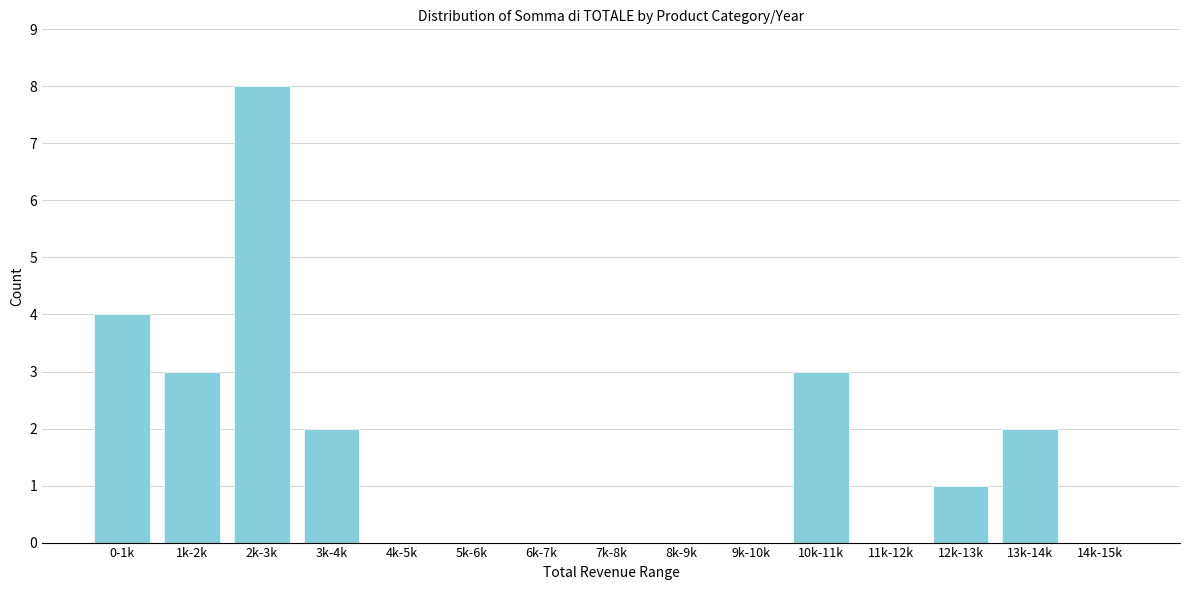

Reading left to right, list all the values displayed in this chart.

0-1k=4	1k-2k=3	2k-3k=8	3k-4k=2	4k-5k=0	5k-6k=0	6k-7k=0	7k-8k=0	8k-9k=0	9k-10k=0	10k-11k=3	11k-12k=0	12k-13k=1	13k-14k=2	14k-15k=0